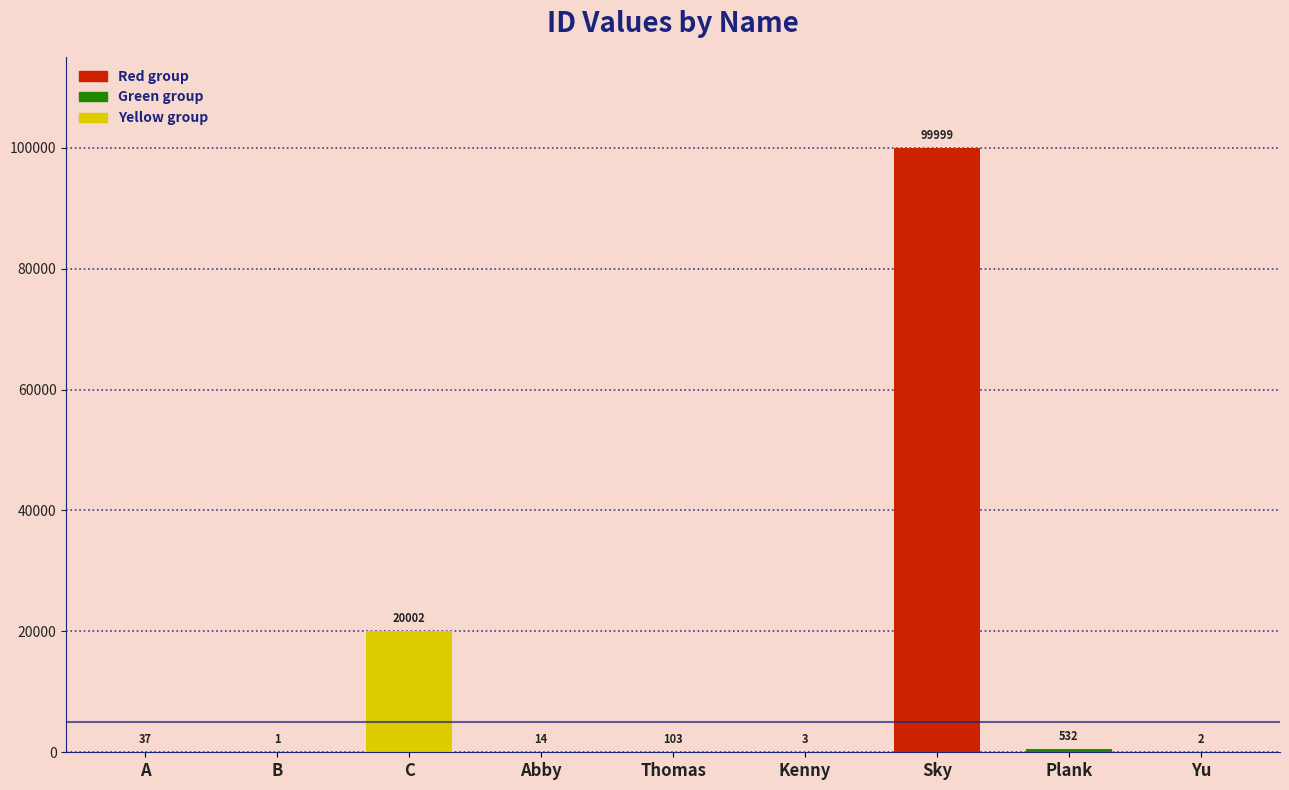

What is the difference between the values at C and Plank?

19470